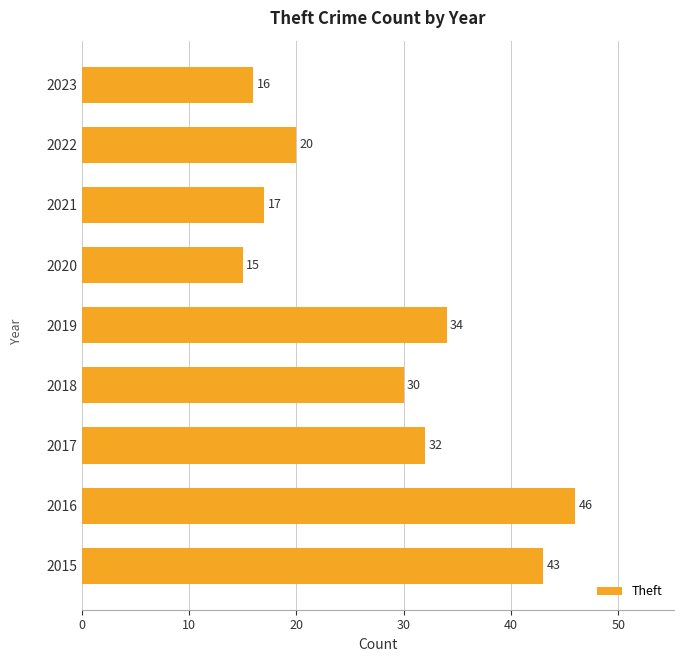

The value at 2015 is 62. True or false?

False